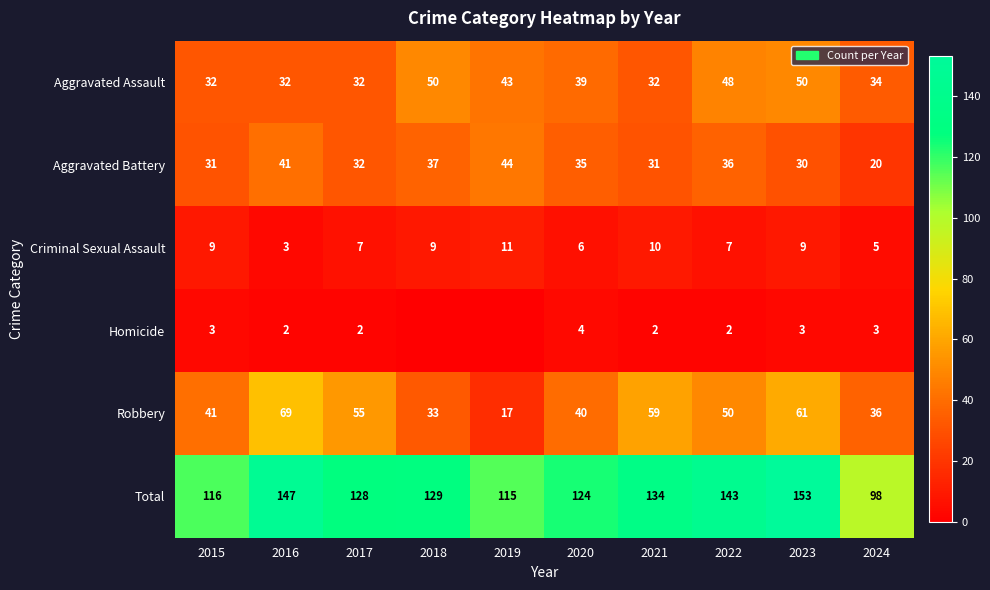

Which has a higher value, 2021 or 2016?

2021